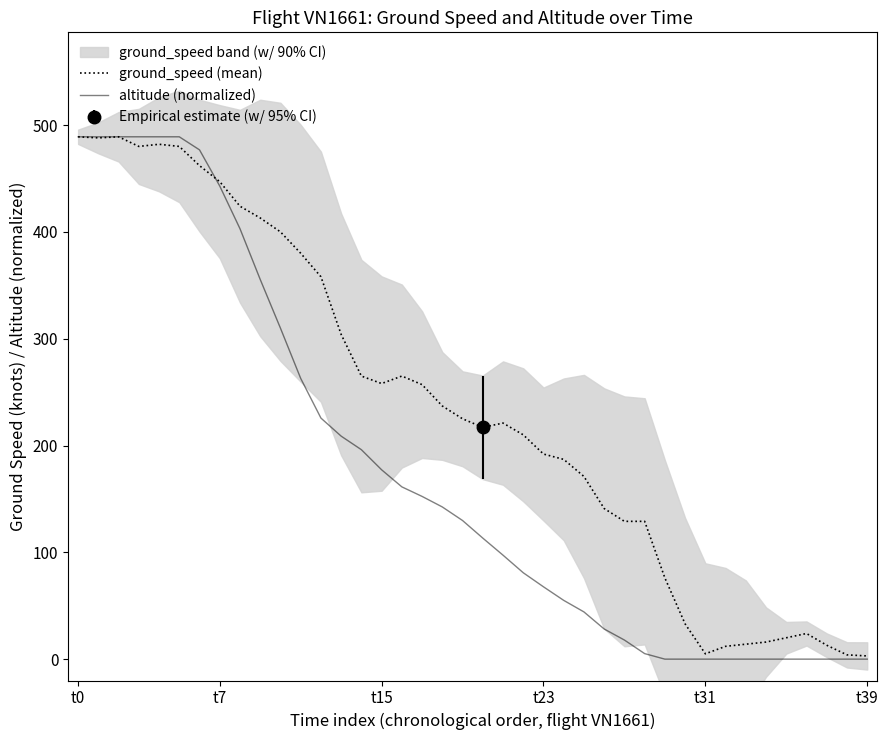

True or false: altitude (normalized) and ground_speed (mean) cross at least once.

True